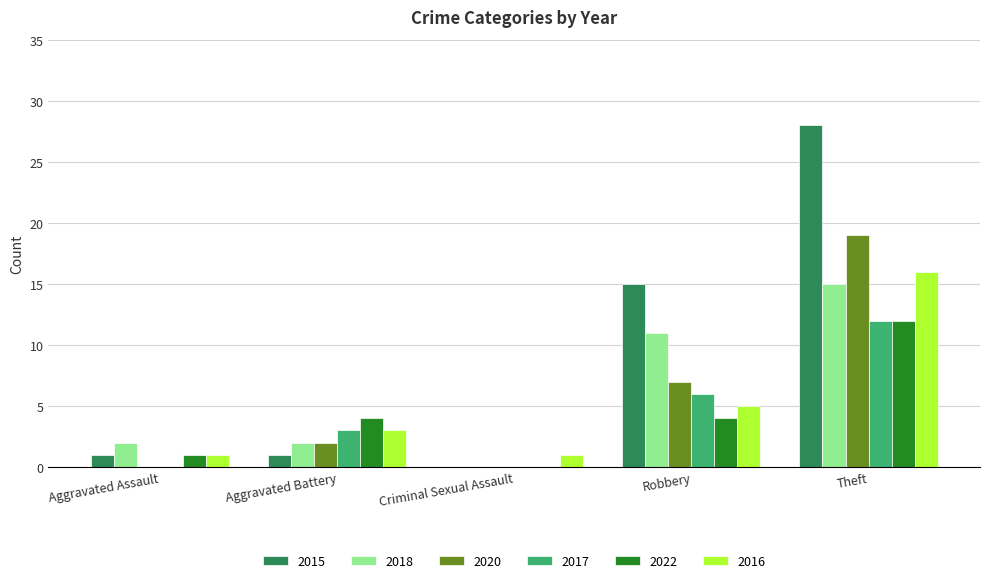

Is it true that 2015 equals 1 at Aggravated Assault?

True